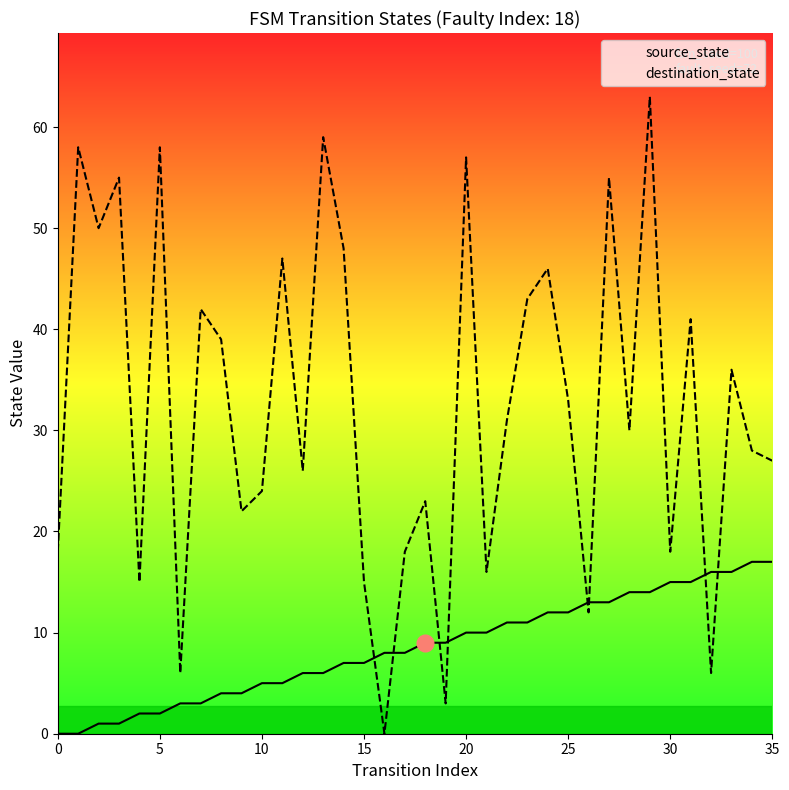

How many series are shown in this chart?

2